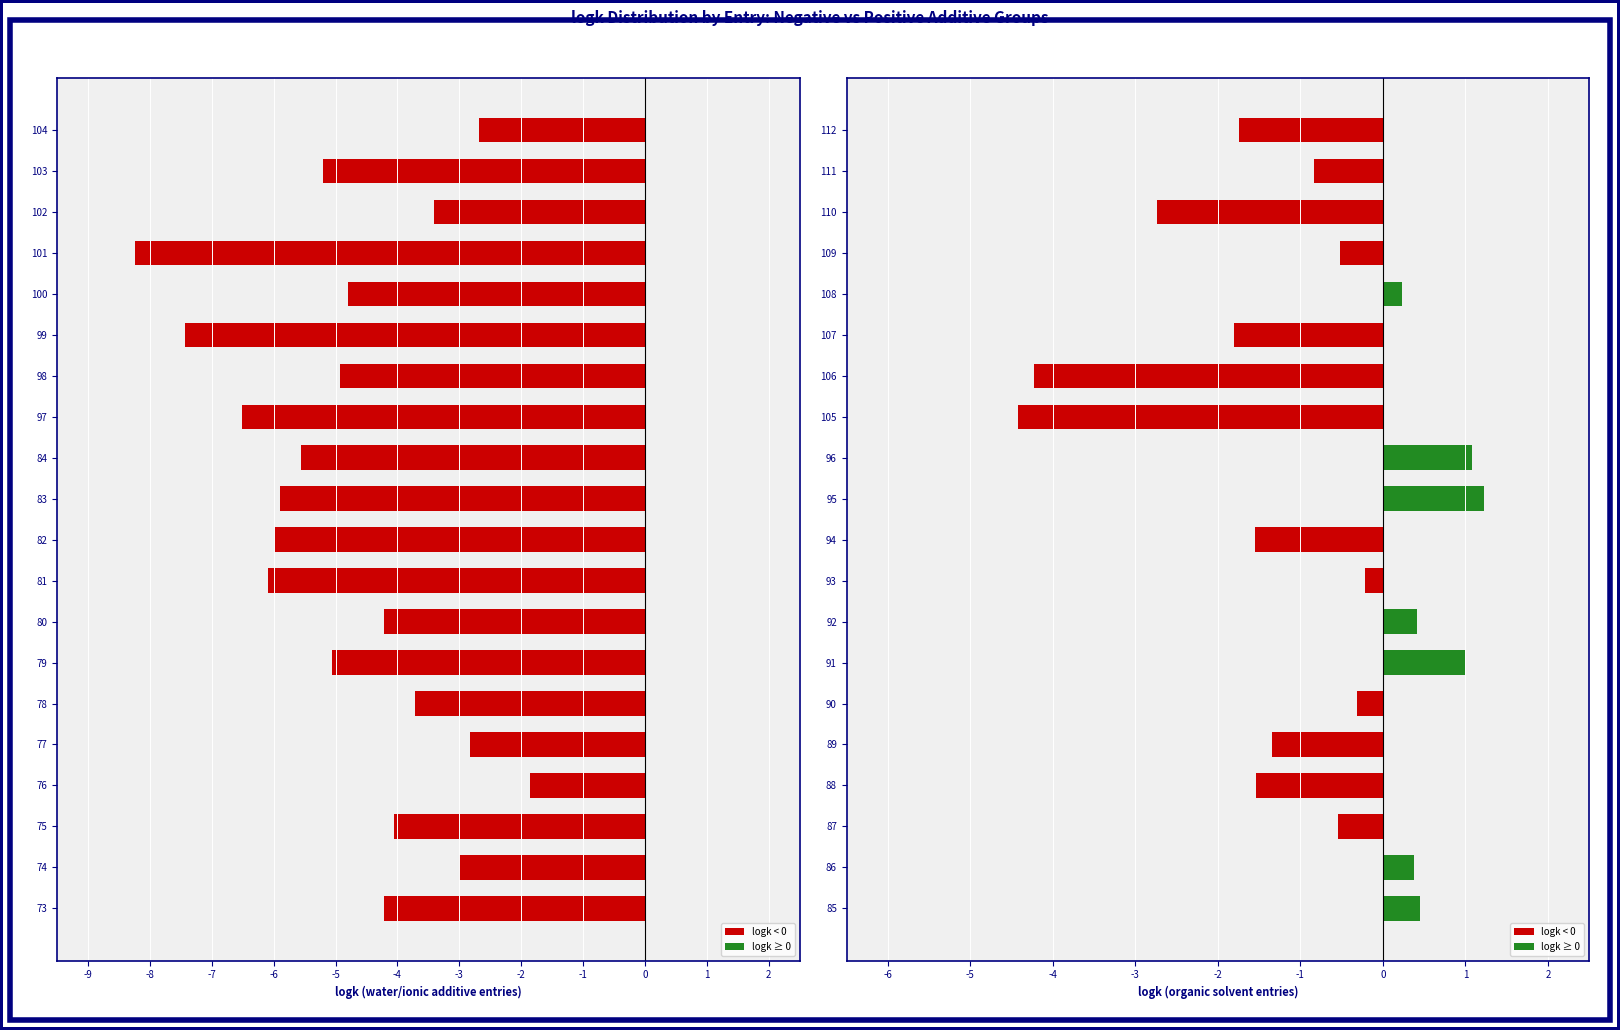

How many values in the logk (water/ionic) series are below -4?

14